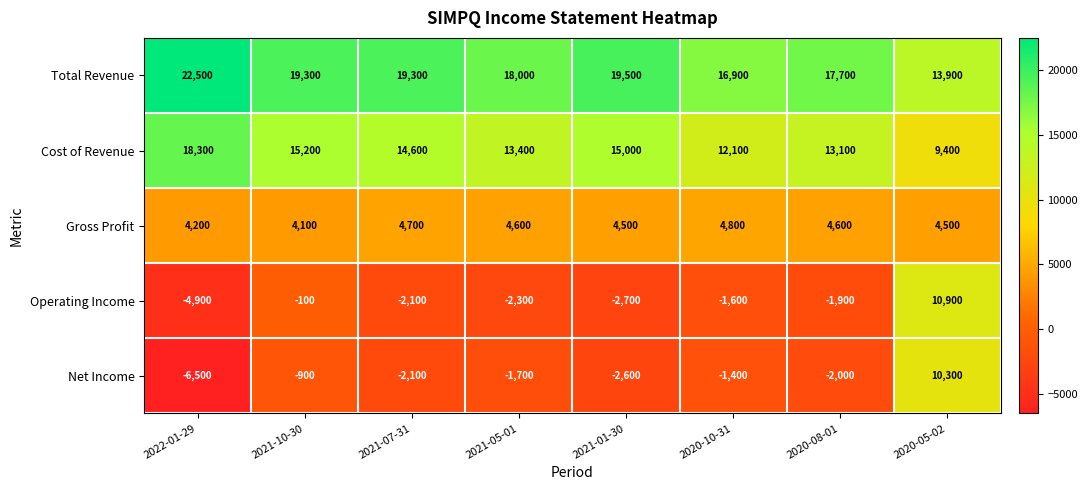

What is the smallest value displayed?

-6500